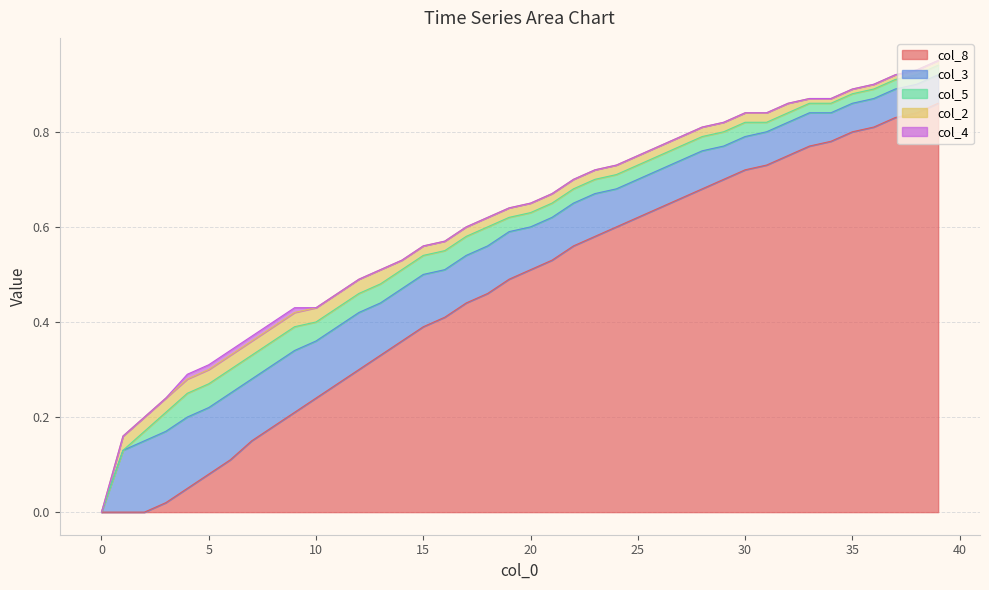

What is the difference between the second highest and second lowest values in the col_5 series?

0.1